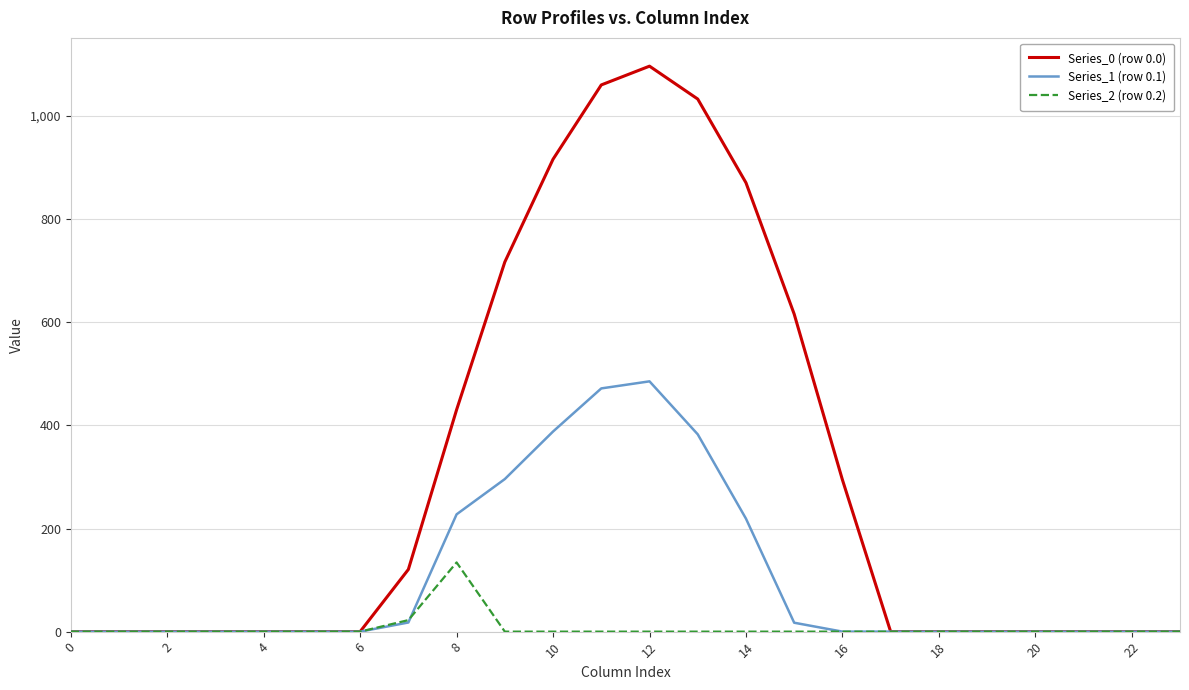

List the series in order of their peak value, highest first.

Series_0 (row 0.0), Series_1 (row 0.1), Series_2 (row 0.2)